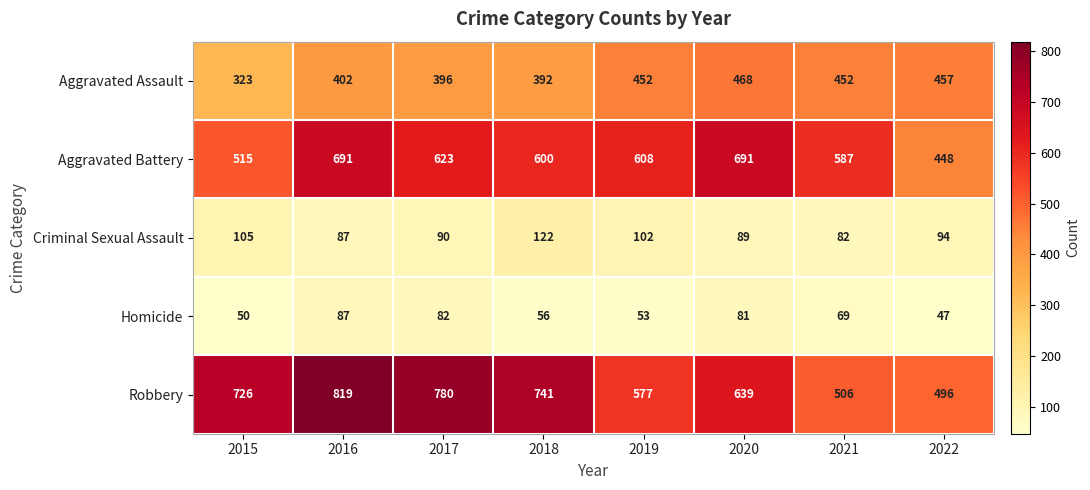

Which series has the widest spread of values?

Robbery